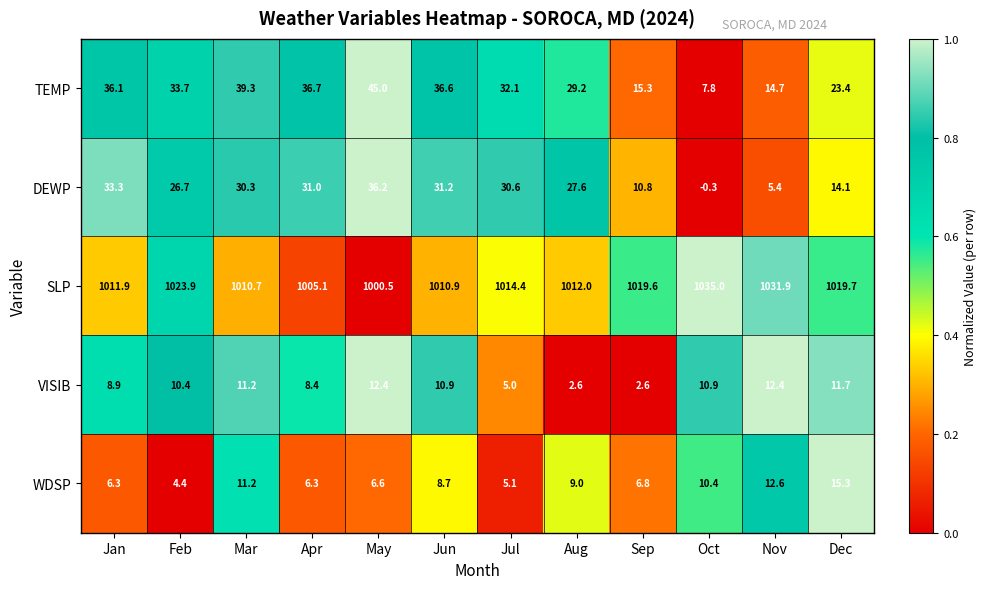

What is the difference between the maximum and second lowest values in the SLP series?

29.9